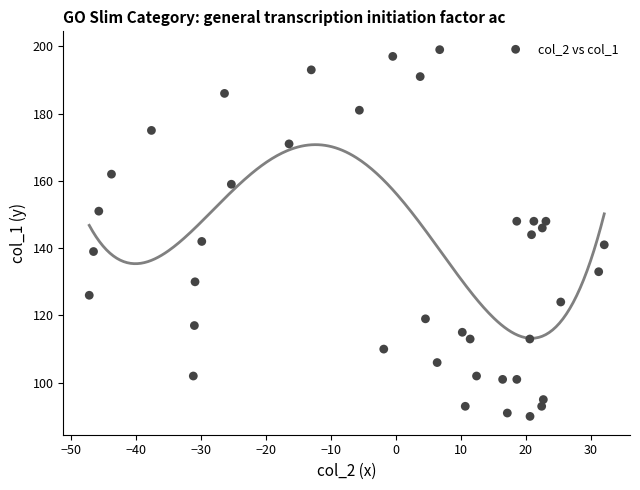

What is the range of Y values (max minus min)?

109